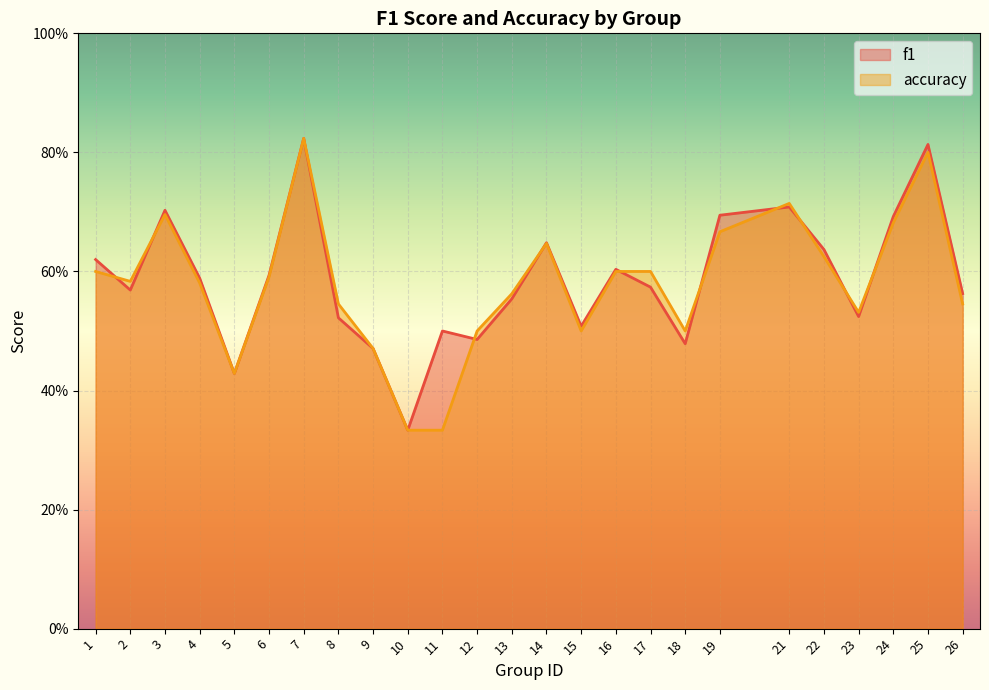

Is it true that f1 equals 0.6 at 4?

True